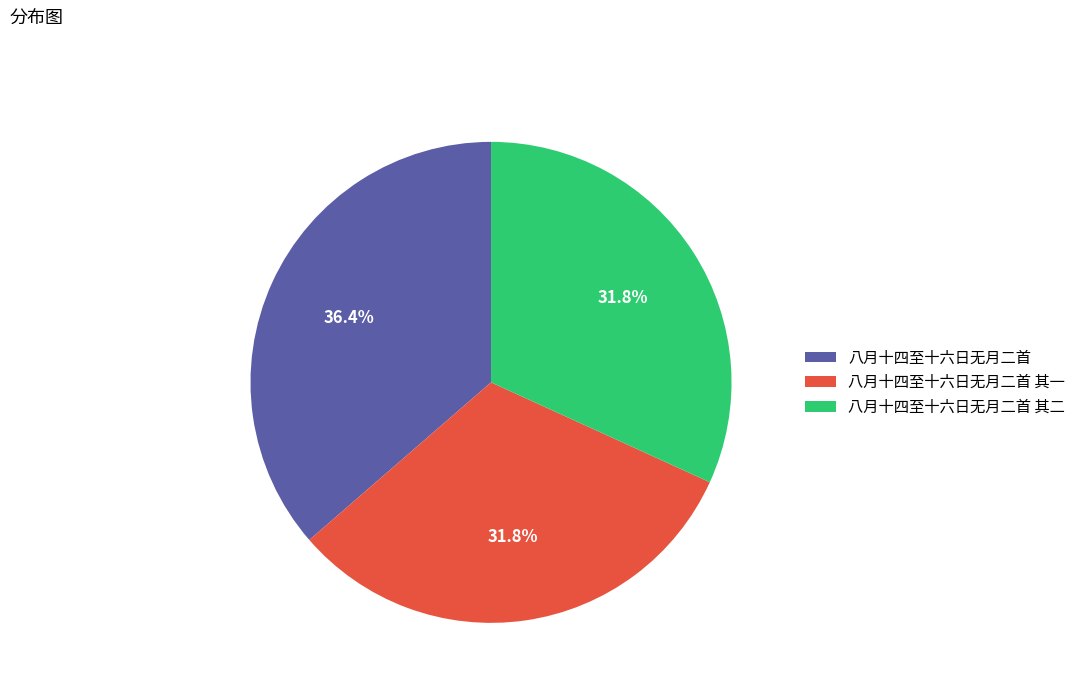

Which slice is the largest?

八月十四至十六日无月二首